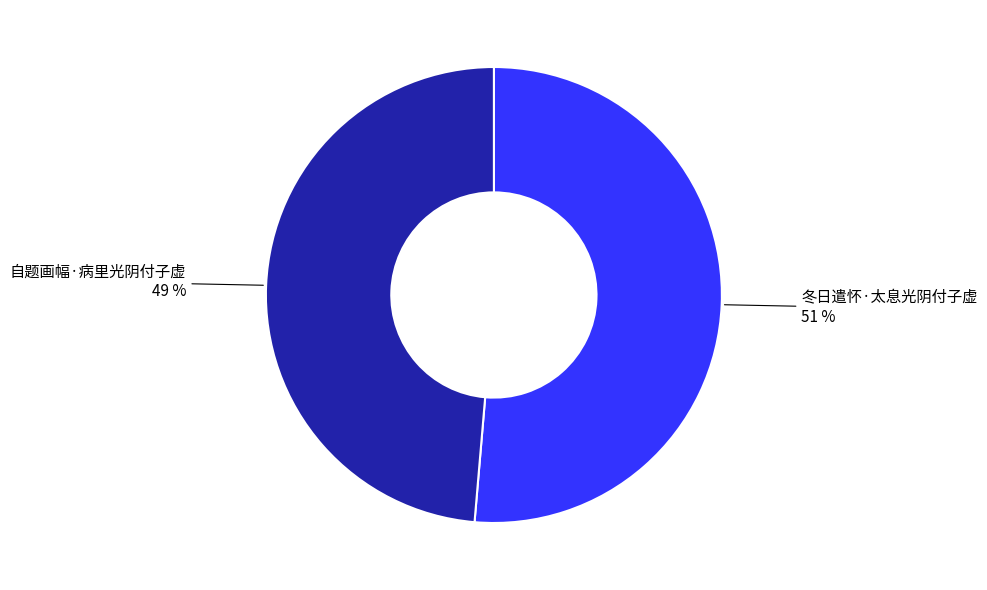

Rank the categories by value from lowest to highest.

自题画幅·病里光阴付子虚, 冬日遣怀·太息光阴付子虚